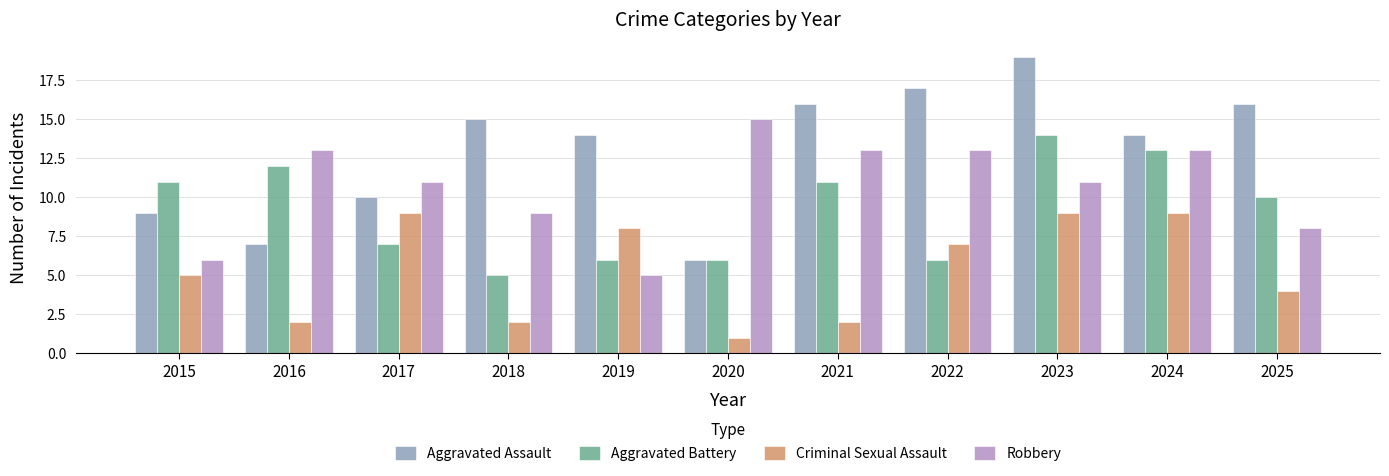

What are all the series names shown in the legend?

Aggravated Assault, Aggravated Battery, Criminal Sexual Assault, Robbery